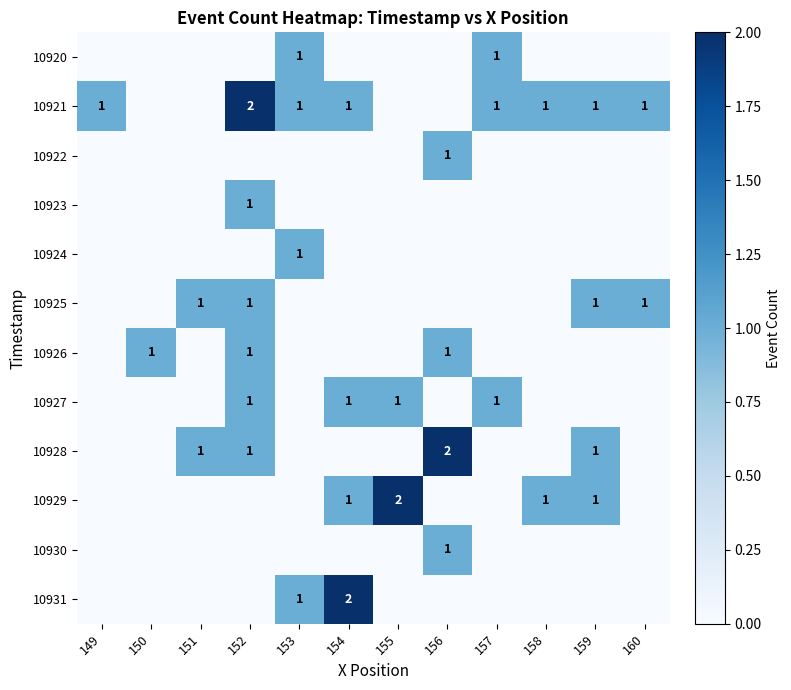

Between 150 and 154, which series saw the biggest shift?

10931